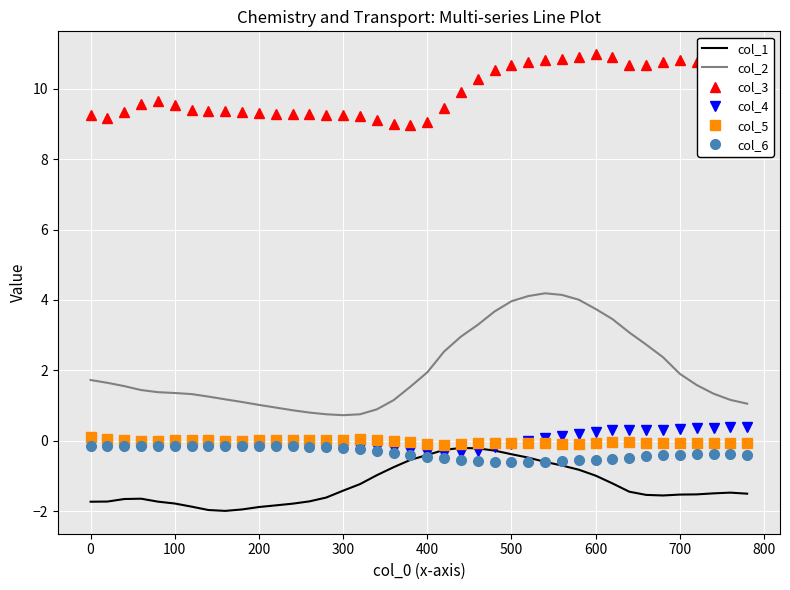

What is the maximum value shown in the chart?

11.0